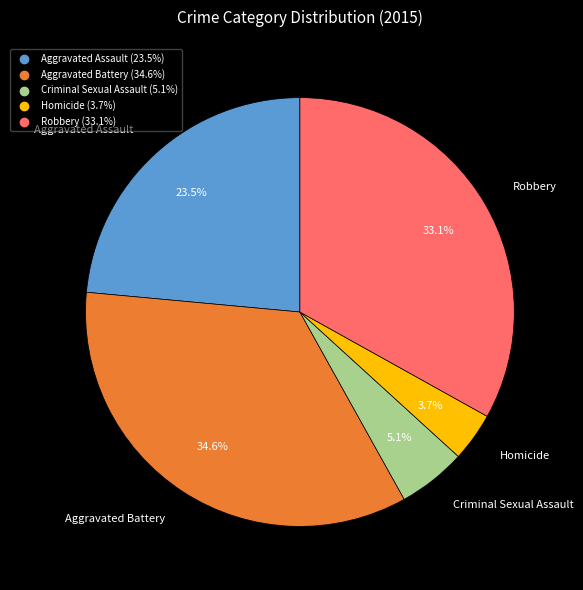

What percentage is the Criminal Sexual Assault slice, to the nearest percent?

5%